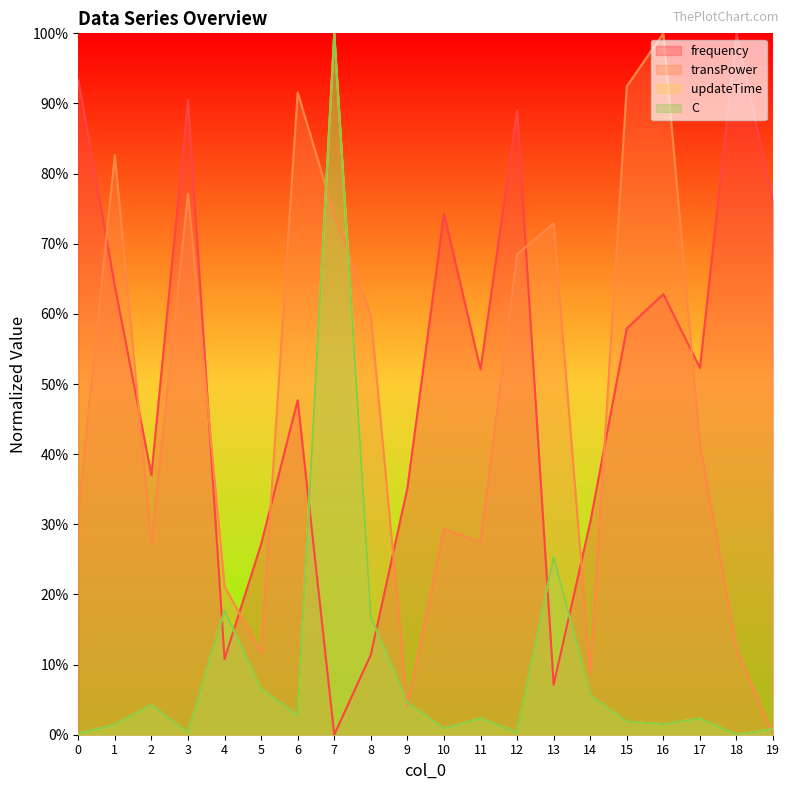

What is the difference between the highest and lowest values at 3?

0.9